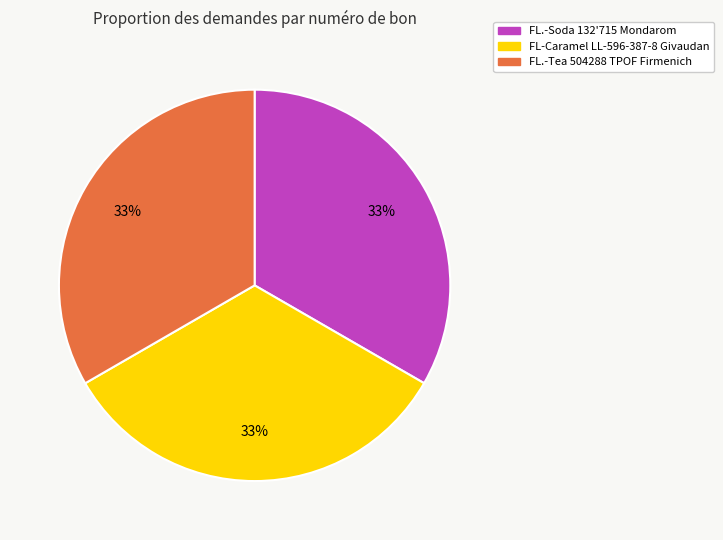

How many slices are in this pie chart?

3